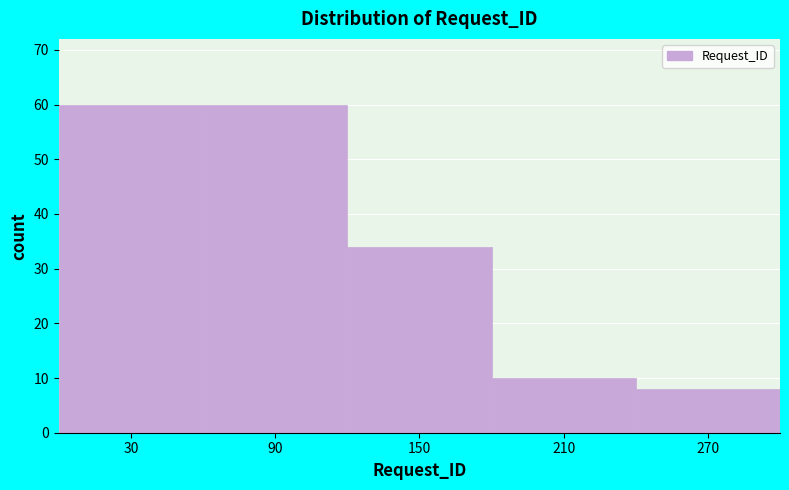

Reading left to right, list every bar in this chart as the range it spans on the x-axis followed by its height. The values are not printed on the chart, so give them approximately, as read against the axis.

0 to 60: 60
60 to 120: 60
120 to 180: 34
180 to 240: 10
240 to 300: 8